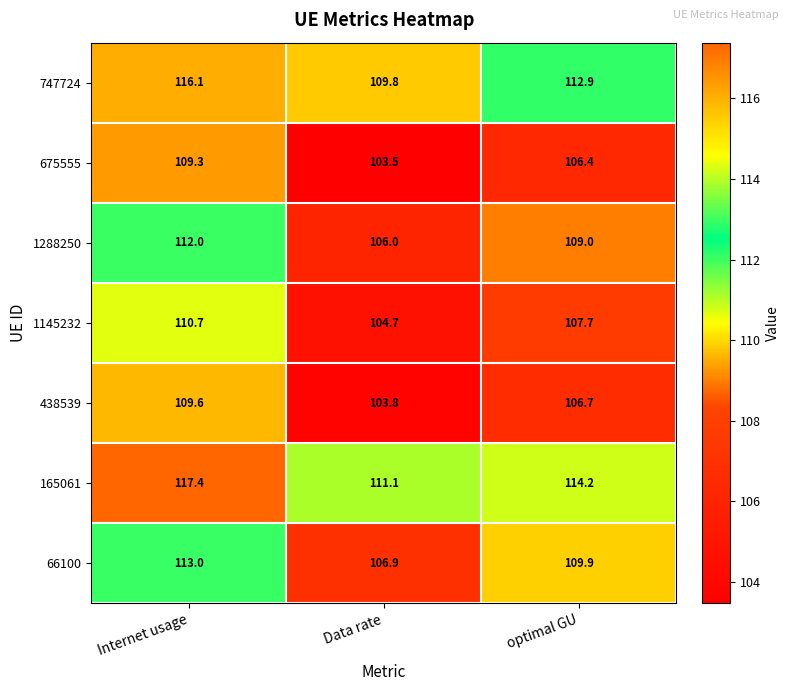

Reading right to left, list all the values displayed in this chart.

747724: 112.9	109.8	116.1
675555: 106.4	103.5	109.3
1288250: 109.0	106.0	112.0
1145232: 107.7	104.7	110.7
438539: 106.7	103.8	109.6
165061: 114.2	111.1	117.4
66100: 109.9	106.9	113.0